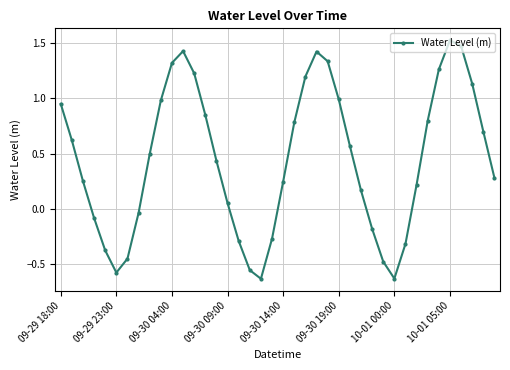

How many lines are shown in the chart?

1